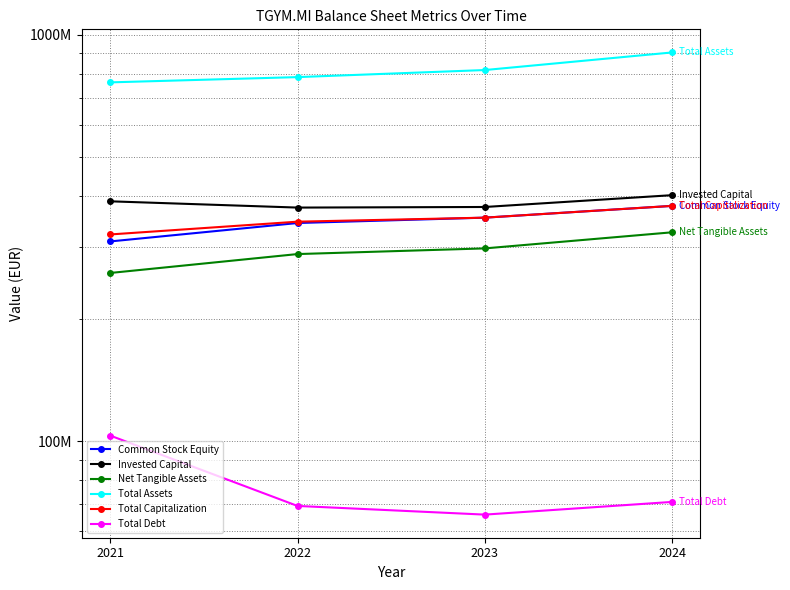

Is the value of Total Assets at 2022 greater than the value of Total Debt at 2021?

Yes